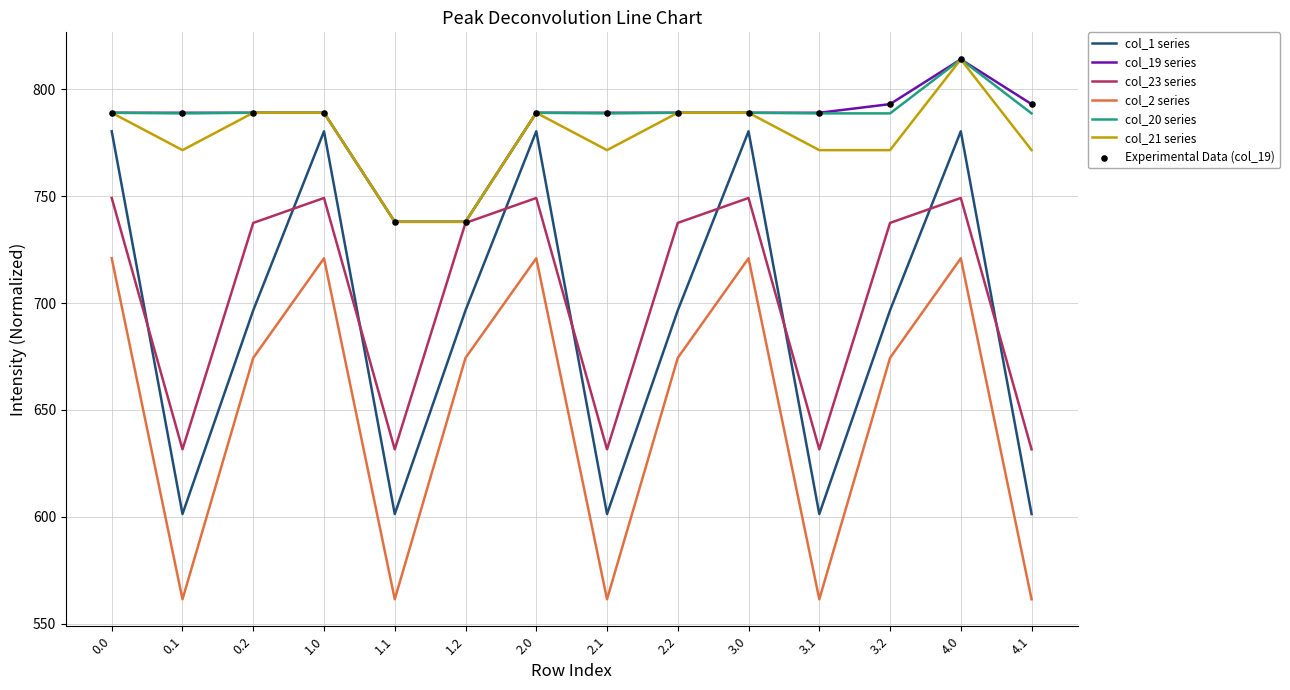

Which series has the widest spread of values?

col_1 series